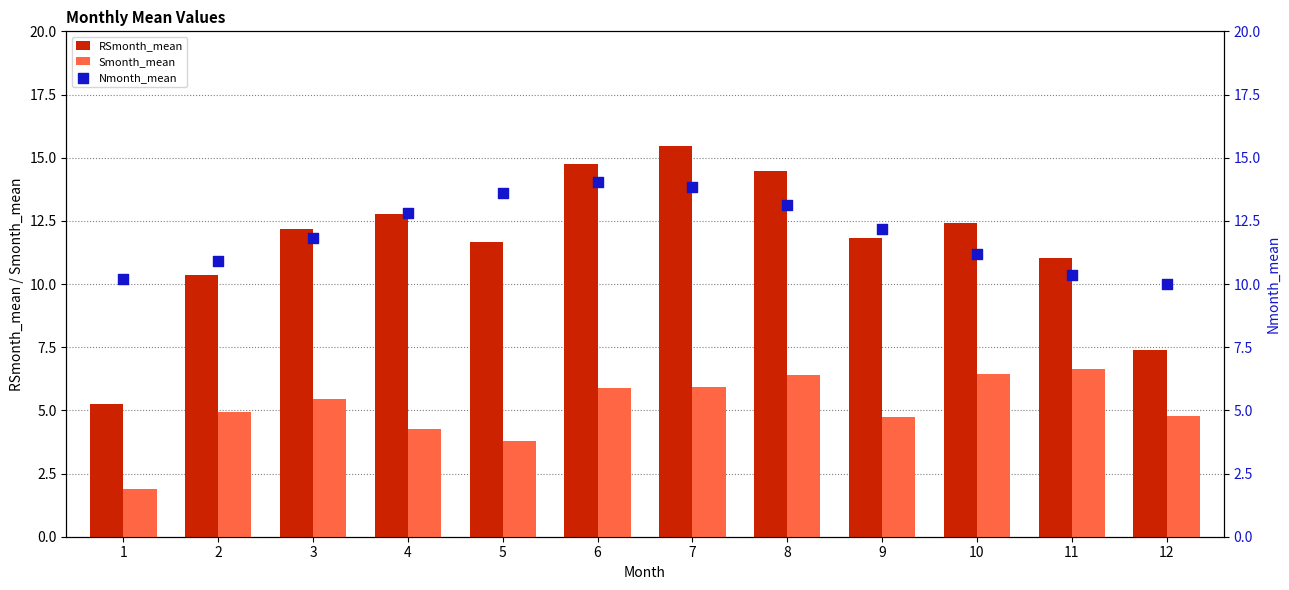

Which series contains the lowest Y value?

Smonth_mean